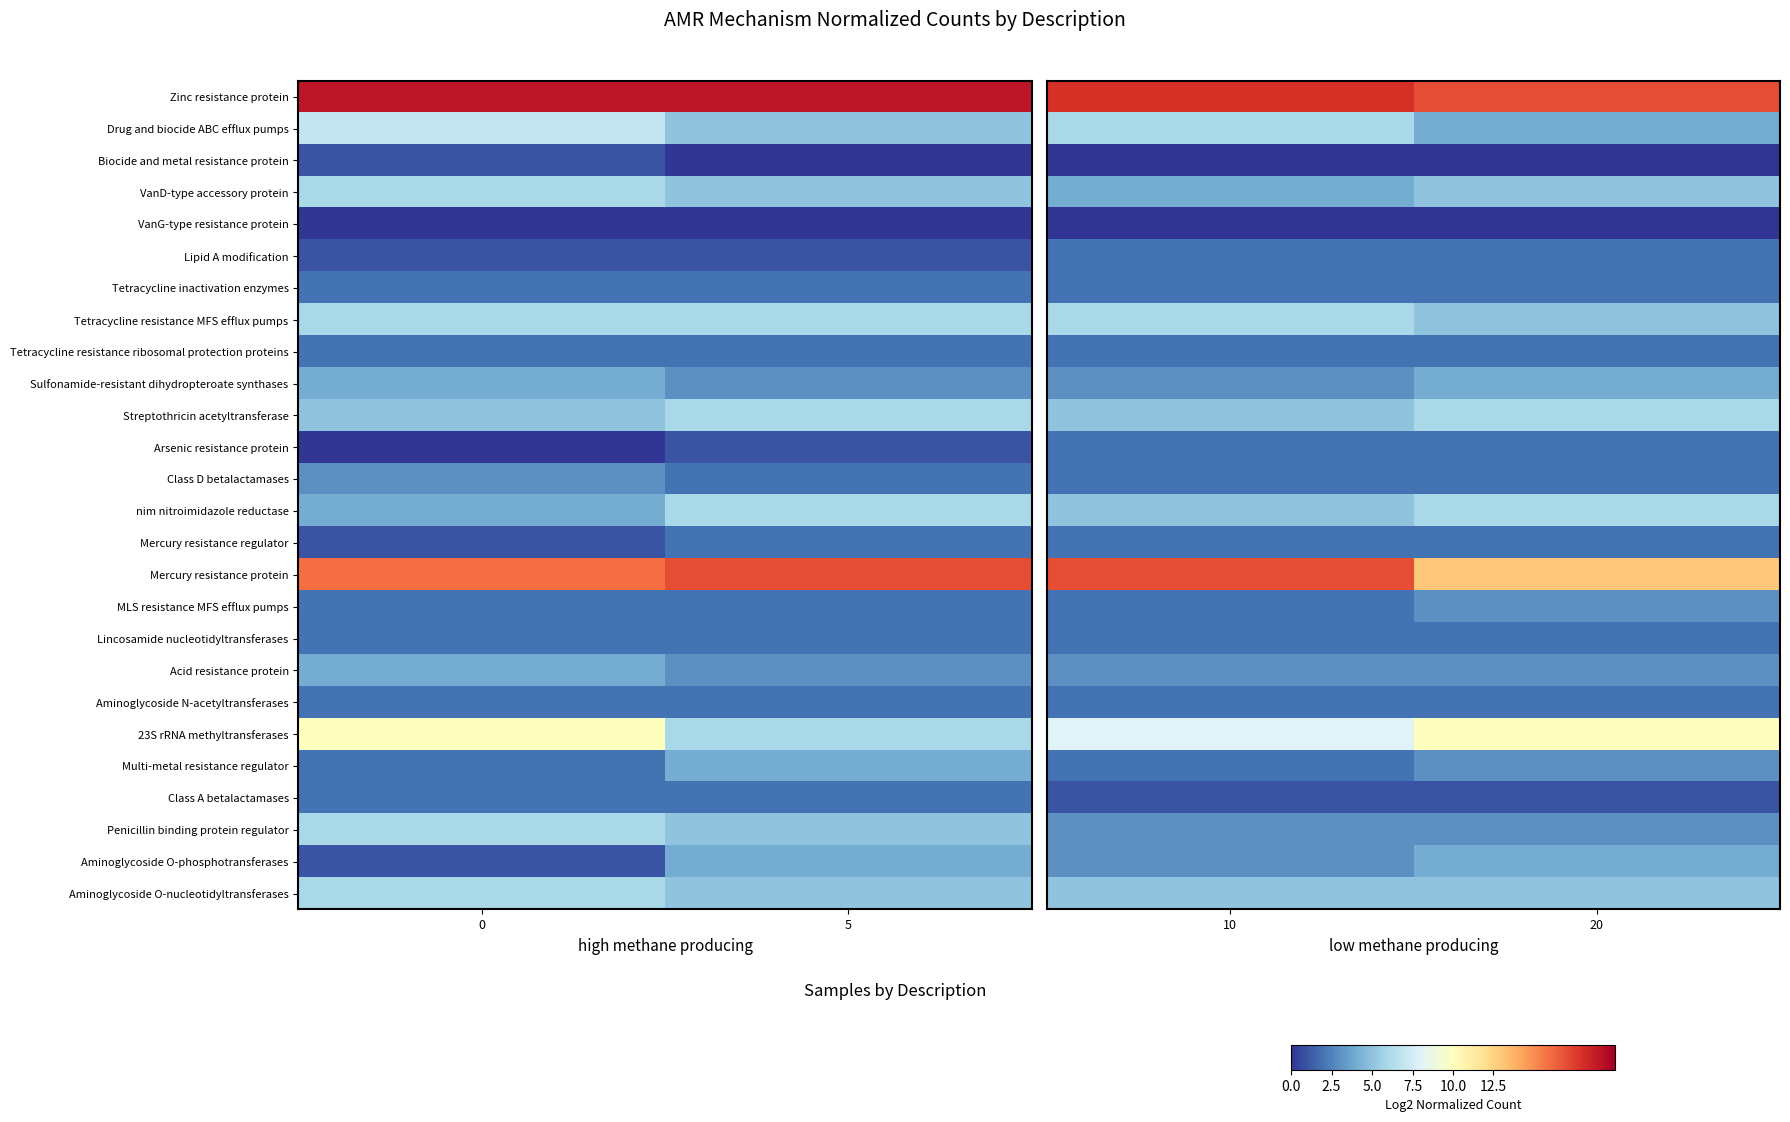

Which series has the widest spread of values?

Mercury resistance protein